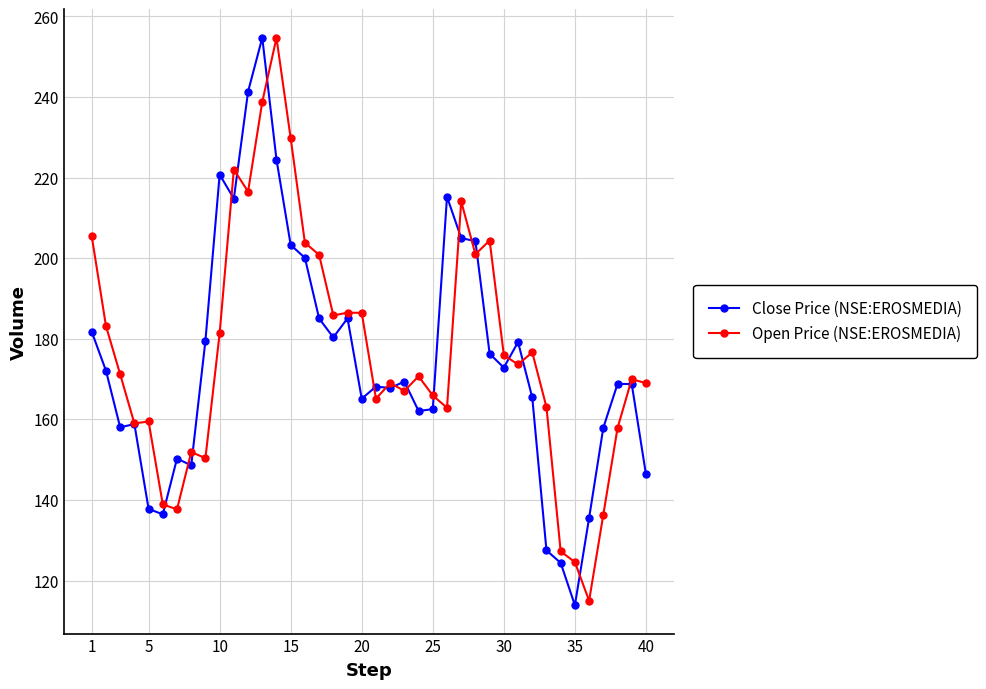

What are all the series names shown in the legend?

Close Price (NSE:EROSMEDIA), Open Price (NSE:EROSMEDIA)